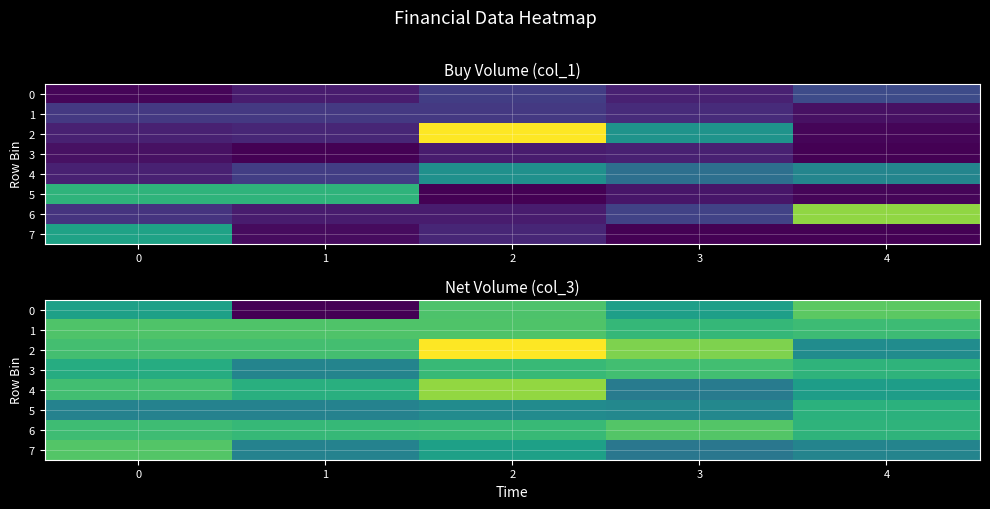

The 3 series shows -4000 at 4. True or false?

True